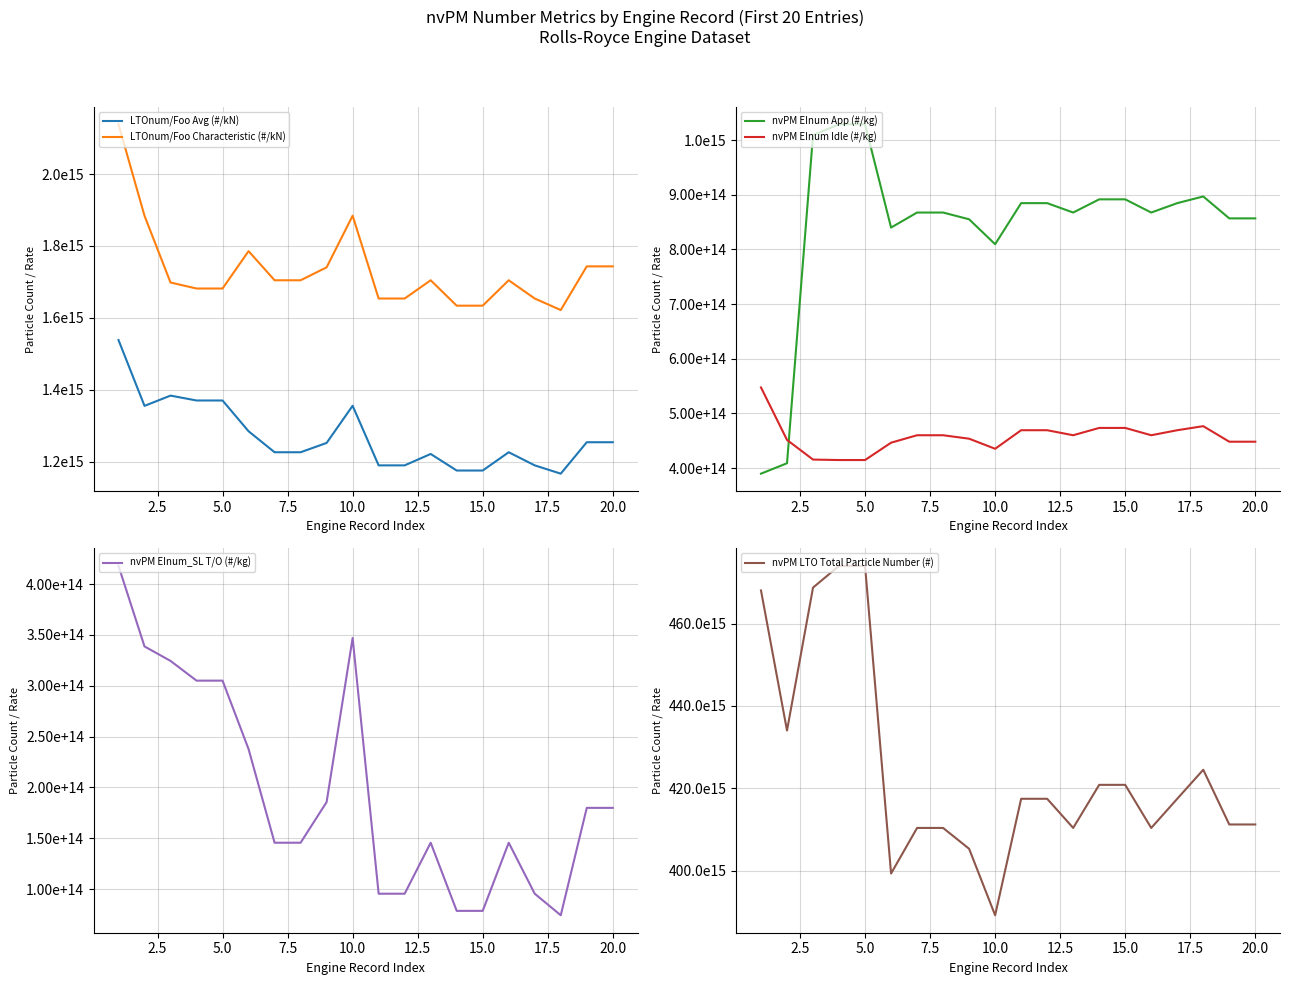

Does the chart have visible grid lines?

Yes